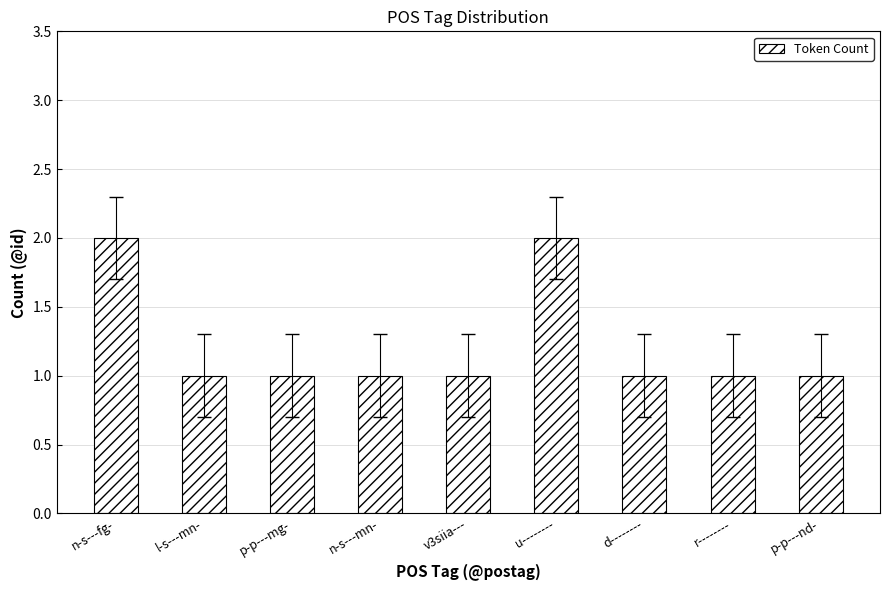

Does the chart contain stacked bars?

No